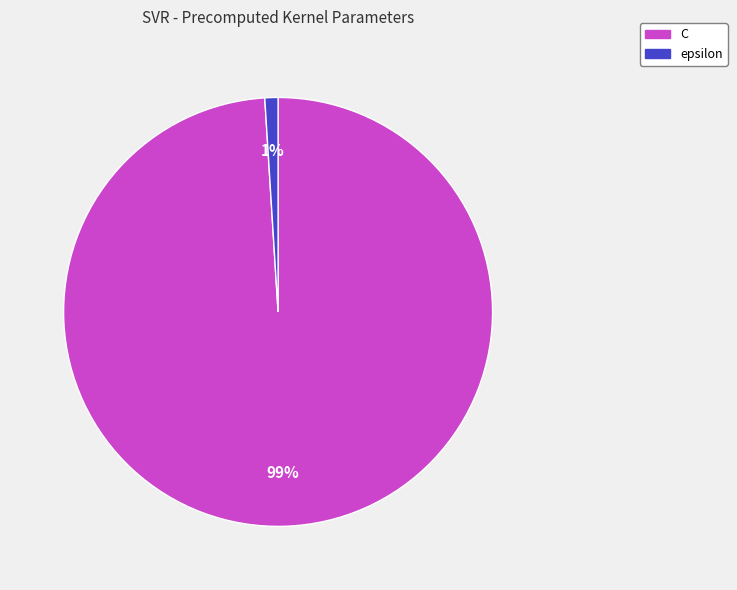

Rank the categories by value from highest to lowest.

C, epsilon